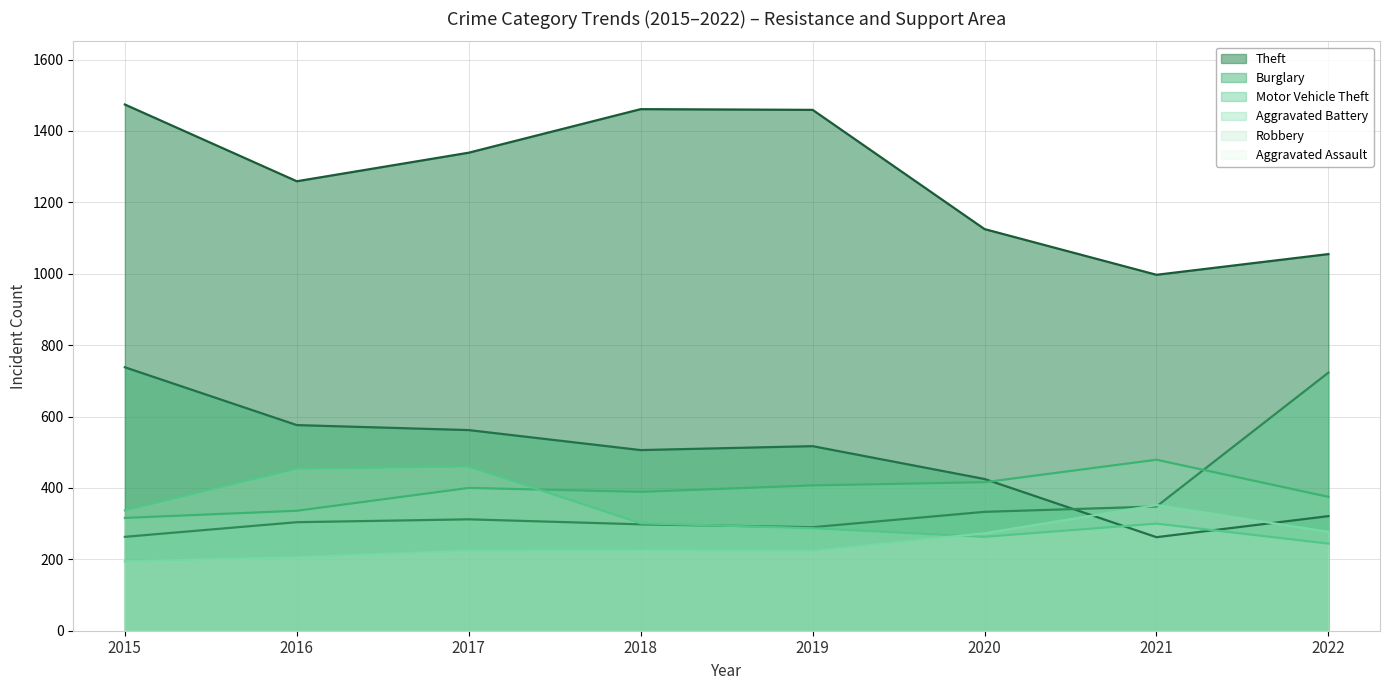

Reading left to right, what are all the values shown in this chart?

Theft (line): 1474	1259	1339	1461	1459	1125	997	1055
Burglary (line): 738	576	562	506	517	425	262	321
Motor Vehicle Theft (line): 263	304	312	298	290	333	348	723
Aggravated Battery (line): 316	336	400	389	407	416	479	375
Robbery (line): 337	454	460	301	287	263	300	244
Aggravated Assault (line): 194	206	224	225	223	273	352	277